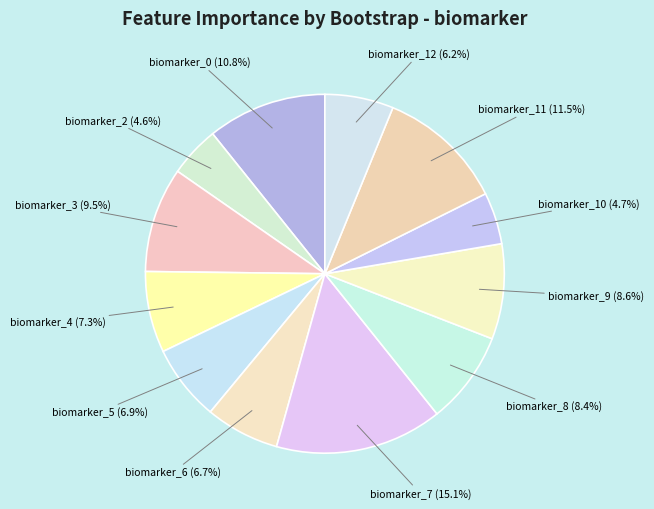

What percentage is the biomarker_5 slice, to the nearest percent?

7%